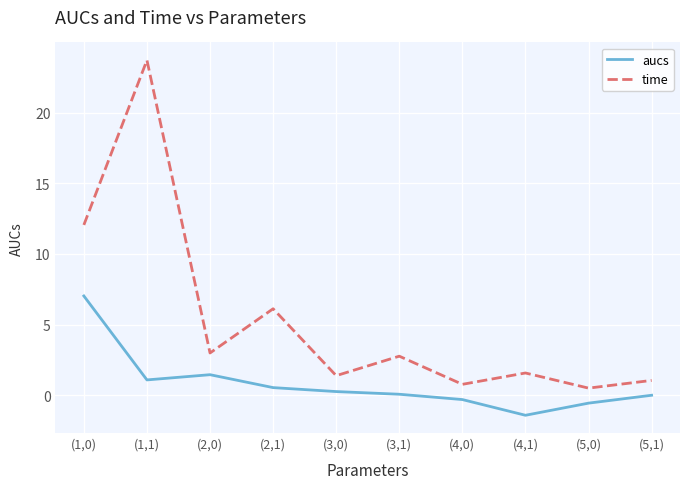

Which series has the largest range (max minus min)?

time